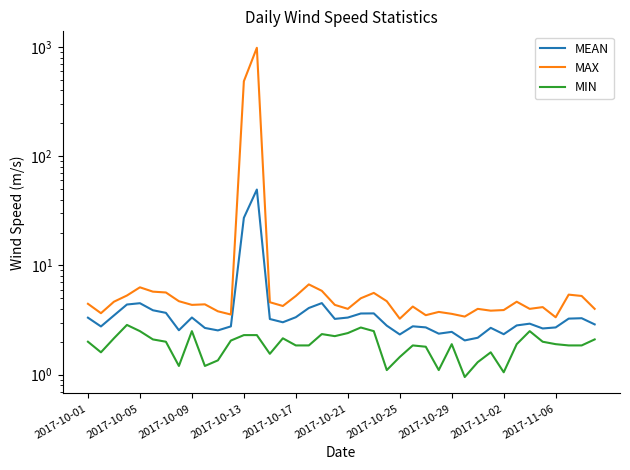

How many lines are shown in the chart?

3